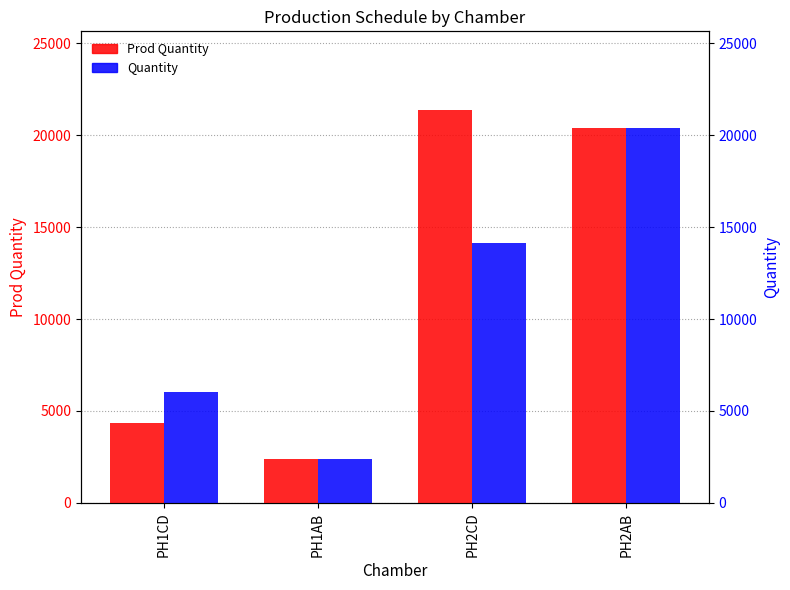

Reading right to left, list all the values displayed in this chart.

Prod Quantity: PH2AB=20370	PH2CD=21365	PH1AB=2382	PH1CD=4350
Quantity: PH2AB=20370	PH2CD=14115	PH1AB=2382	PH1CD=6040